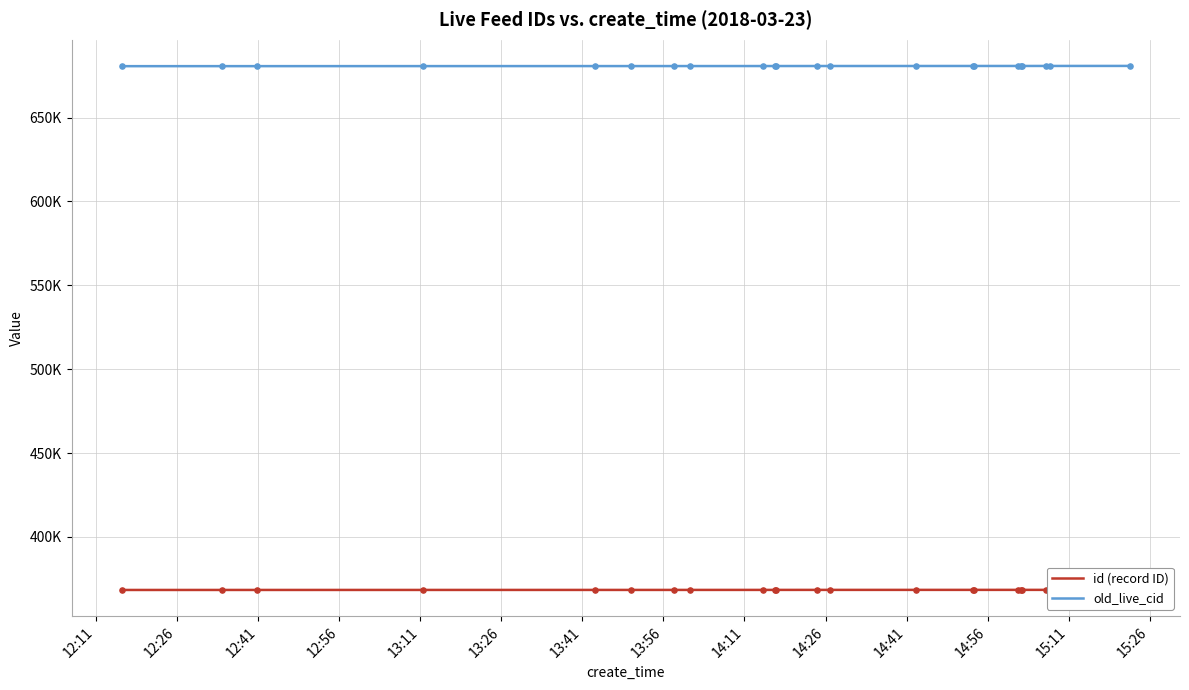

Which series reaches the maximum Y coordinate?

old_live_cid